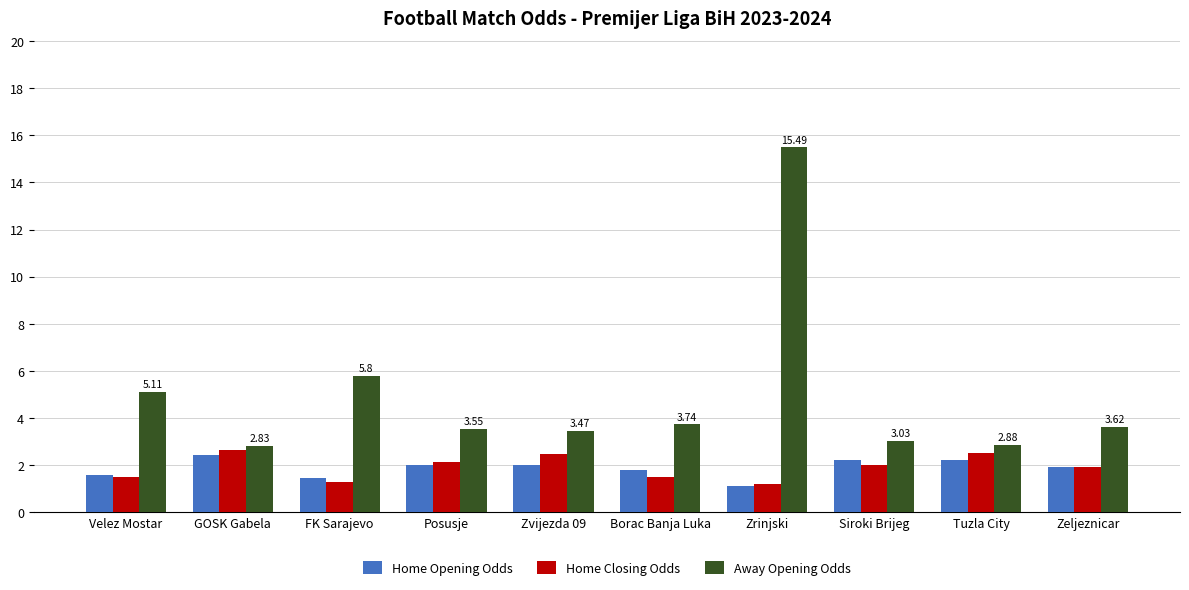

What is the label of the 2nd bar from the left?

GOSK Gabela